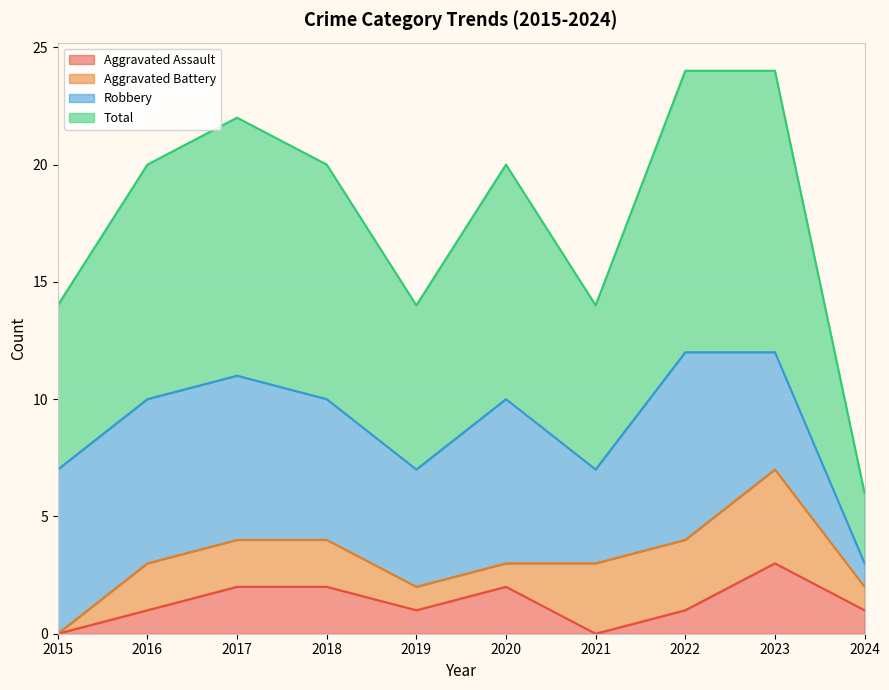

The Total series shows 11 at 2017. True or false?

True